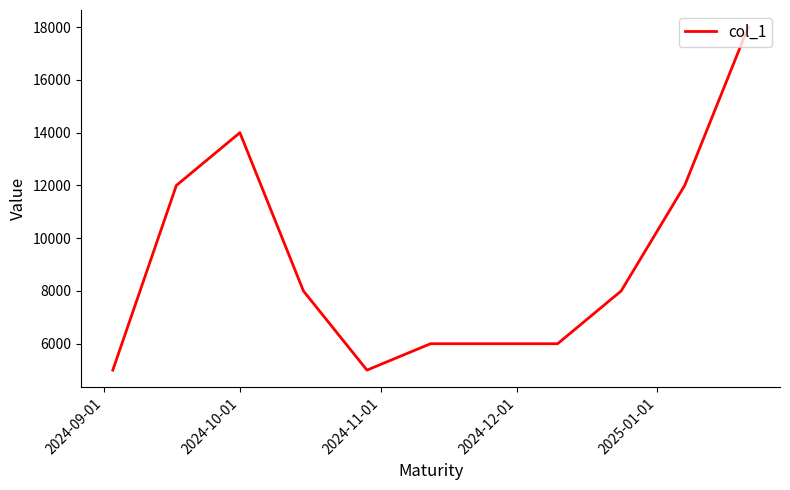

What is the difference between the maximum and minimum values?

13000